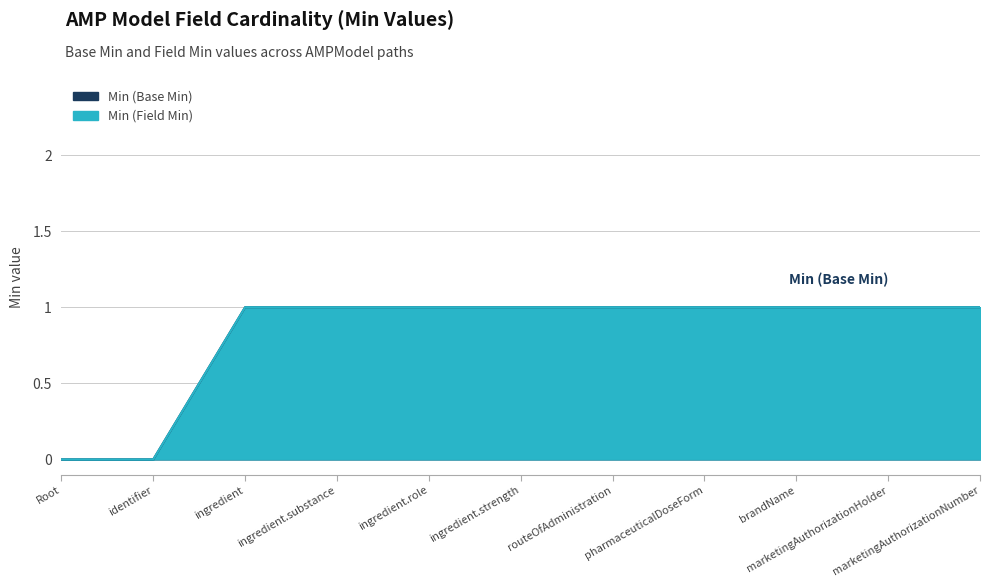

What is the total value across all series at routeOfAdministration?

2